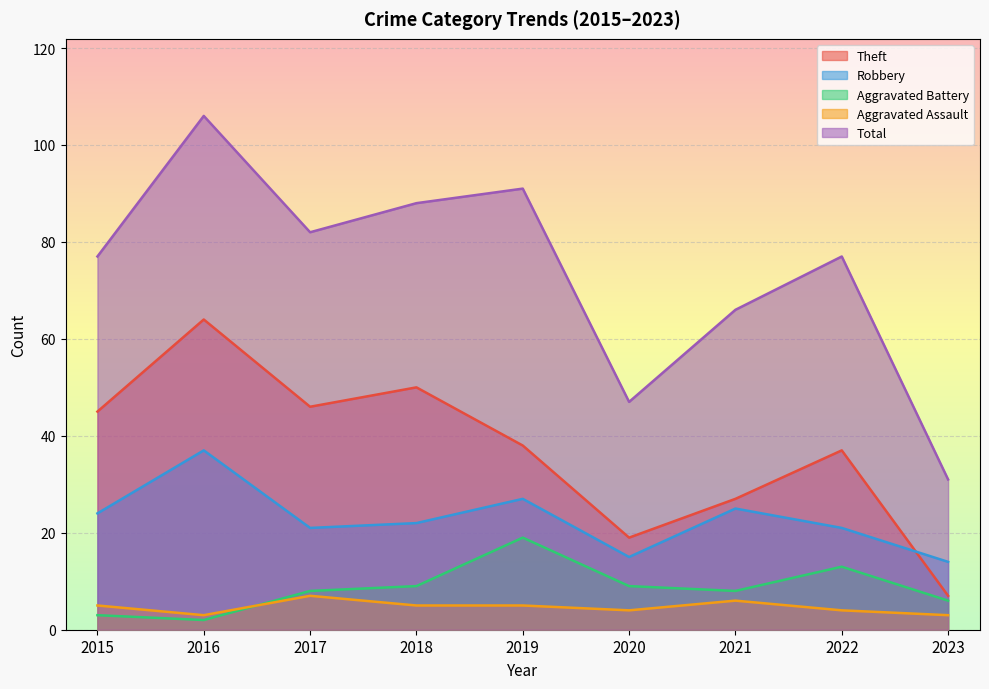

What is the value of the Robbery point at the 4th from the left?

22